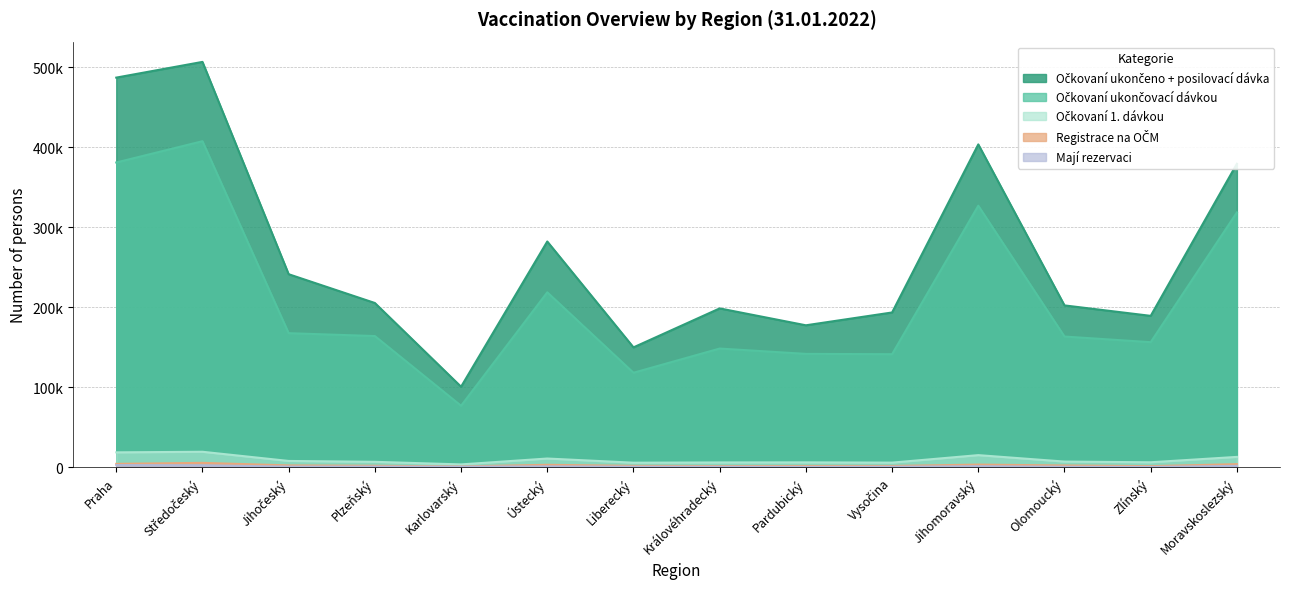

What position from the right is Liberecký?

8